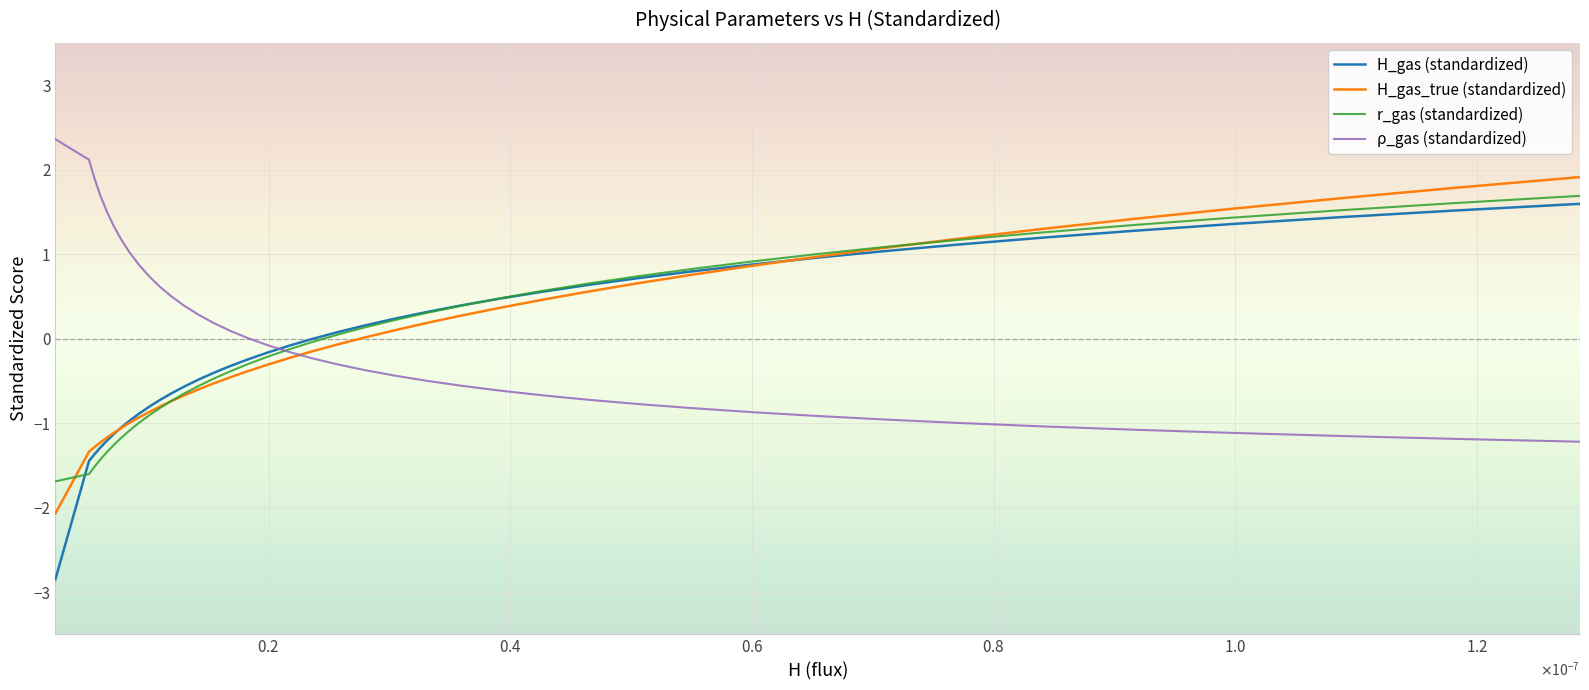

Which series has the widest spread of values?

H_gas (standardized)